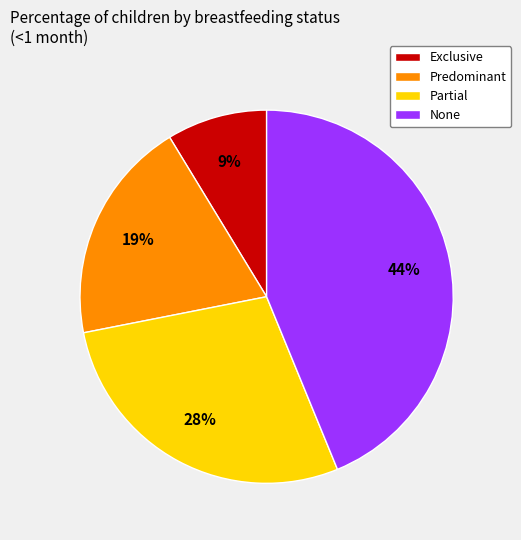

To the nearest percent, what is the average slice percentage?

25%